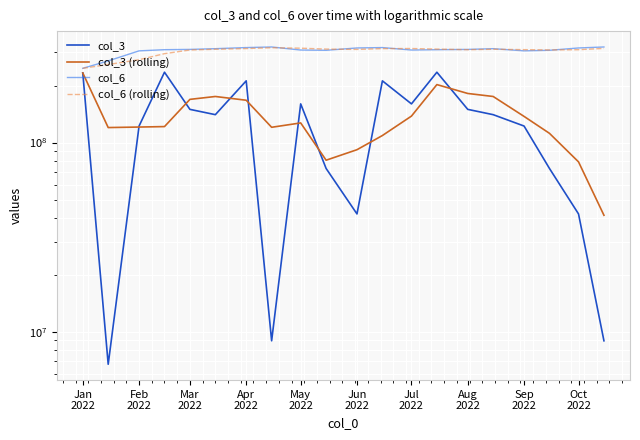

Which series has the widest spread of values?

col_3